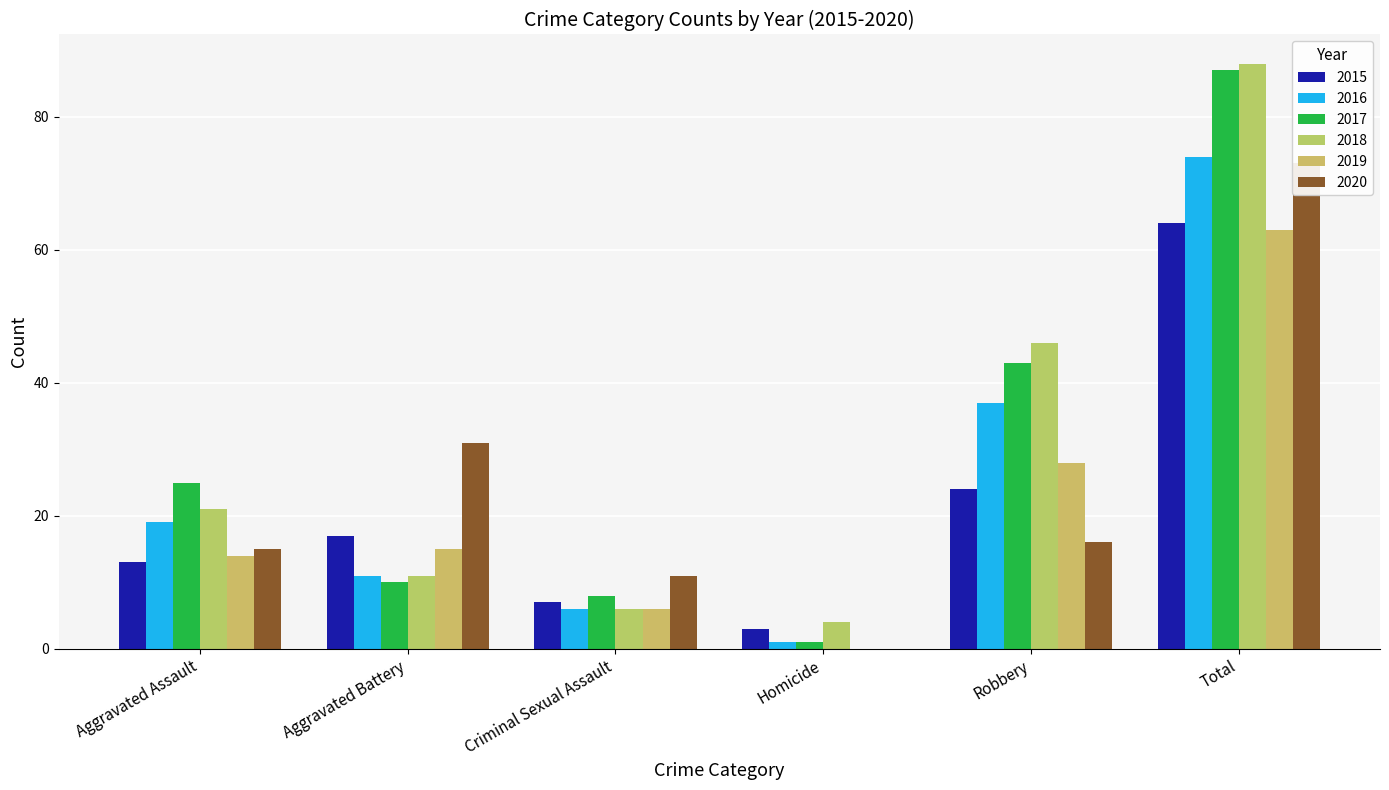

How many data points does each series have?

6